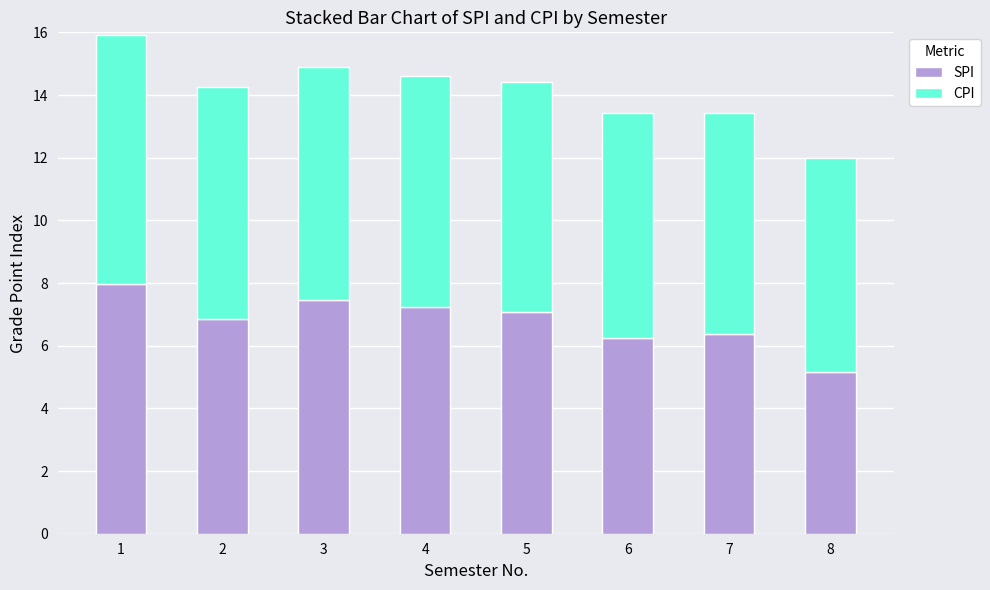

What is the total value across all series at 6?

13.4